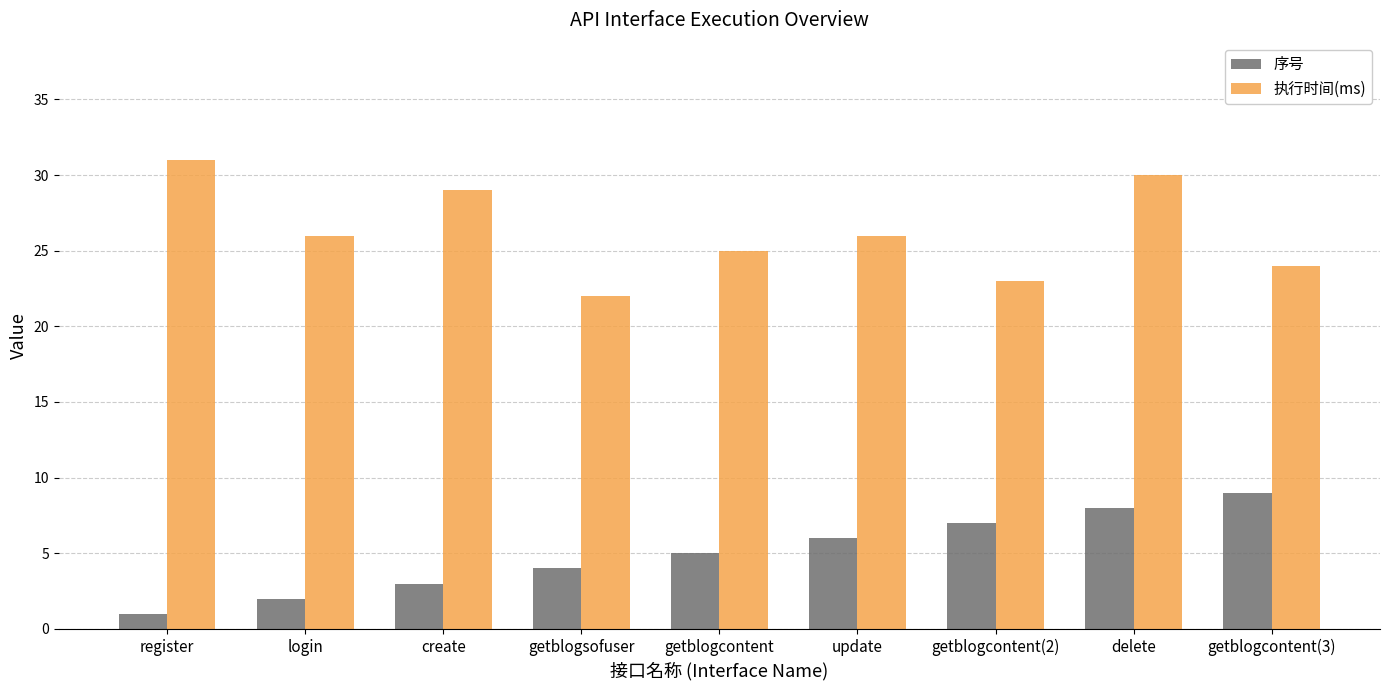

Does the chart contain any negative values?

No